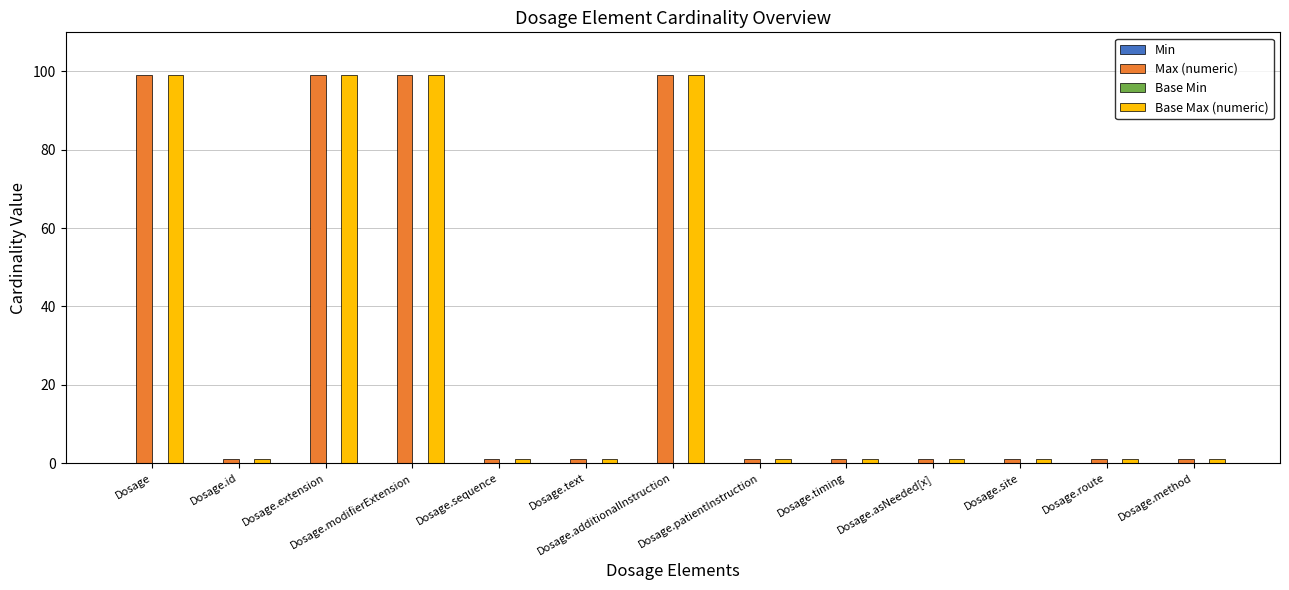

At how many categories does at least one series exceed 66?

4